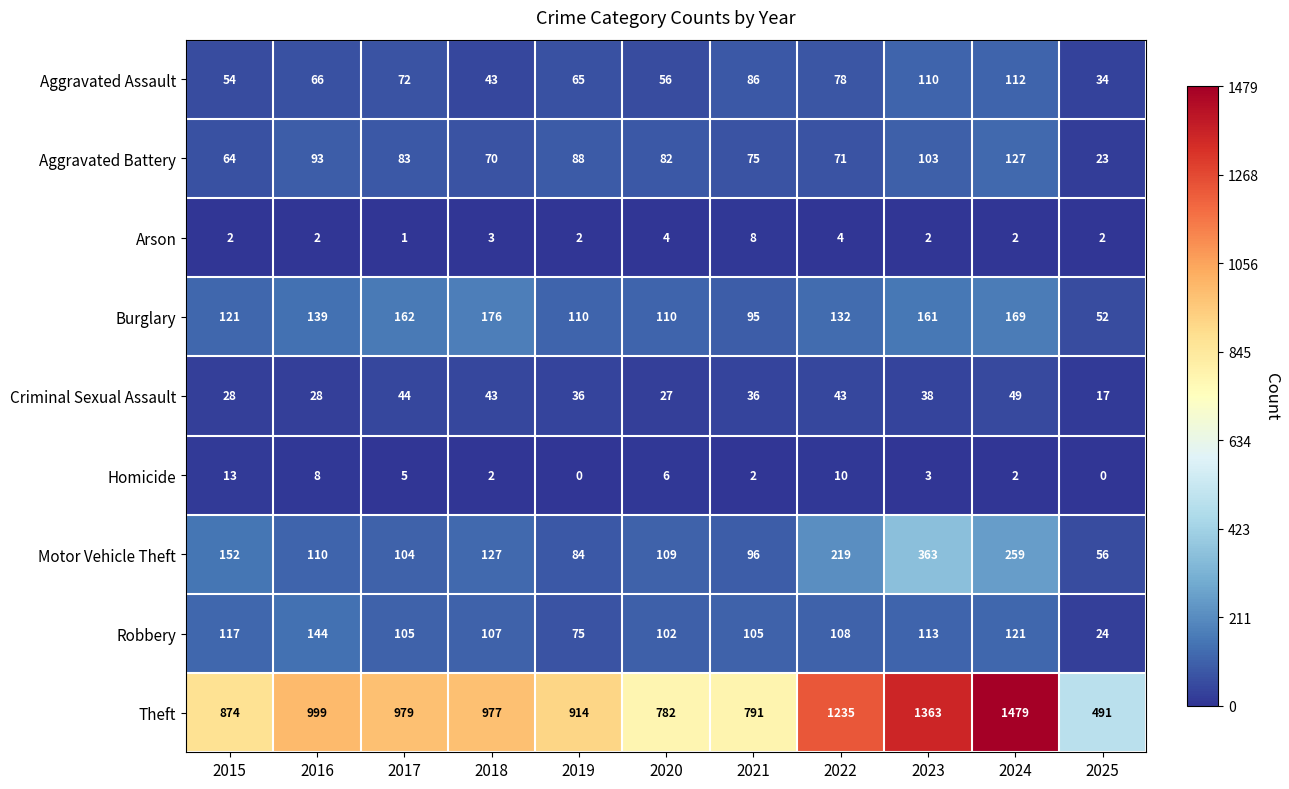

How many series are shown in this chart?

9